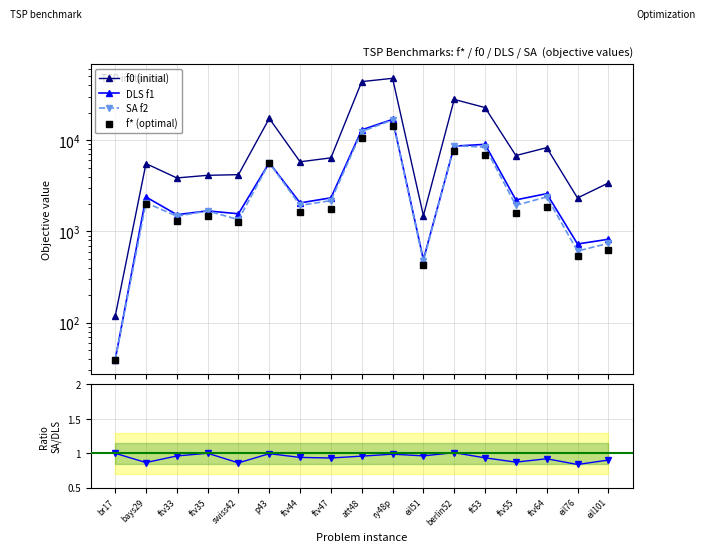

At swiss42, list the series in order from smallest to largest.

SA/DLS ratio, f* (optimal), SA f2, DLS f1, f0 (initial)